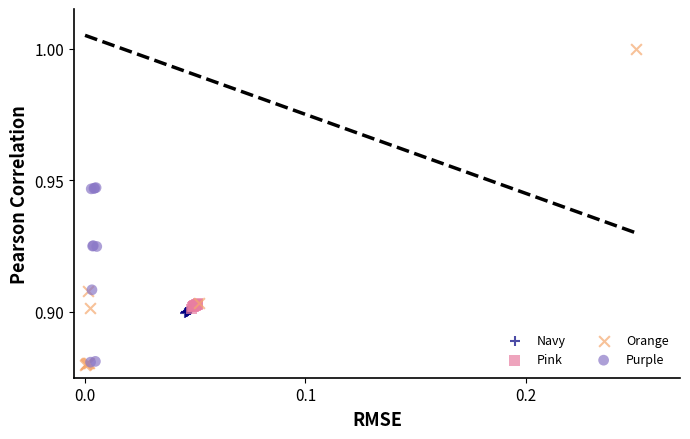

Which series has the largest Y range (max minus min)?

Orange